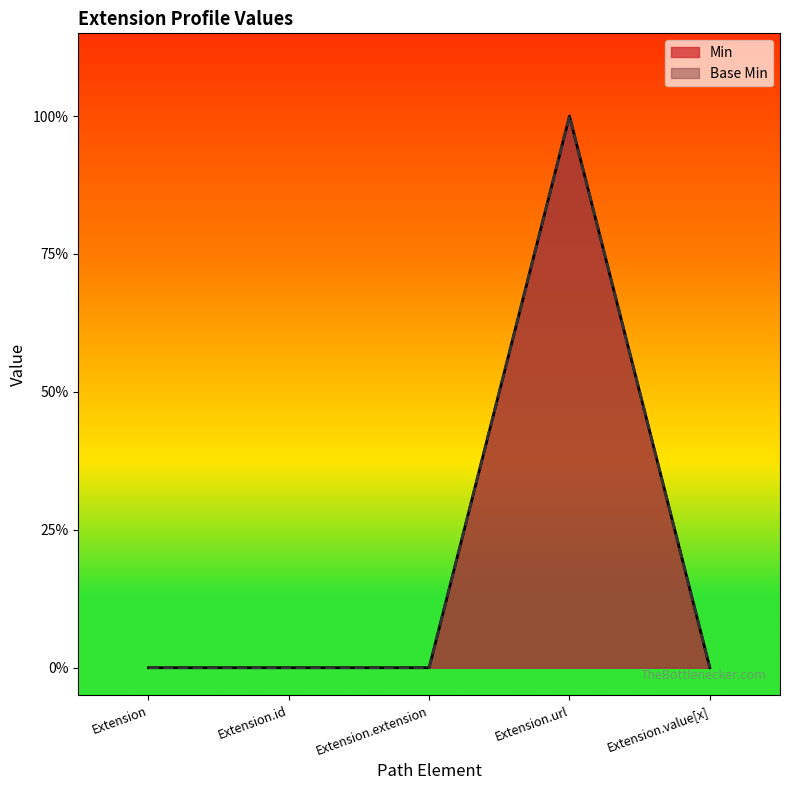

Rank the series by their maximum value, from highest to lowest.

Min, Base Min